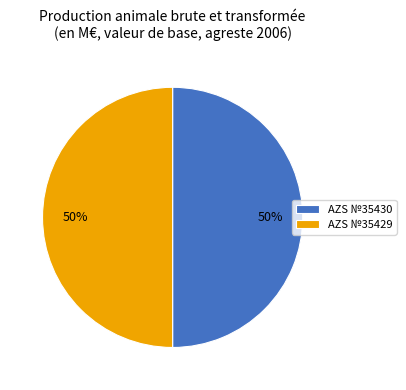

To the nearest percent, what percentage of the pie is AZS №35430?

50%